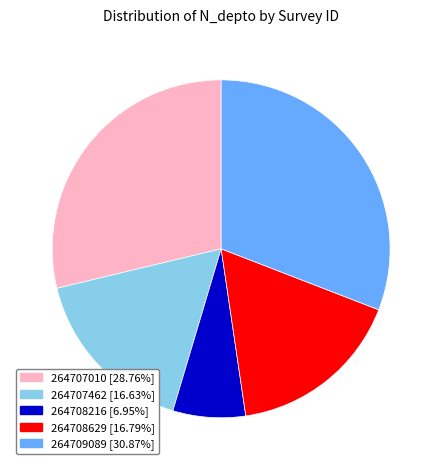

Is there a majority slice in this chart?

No